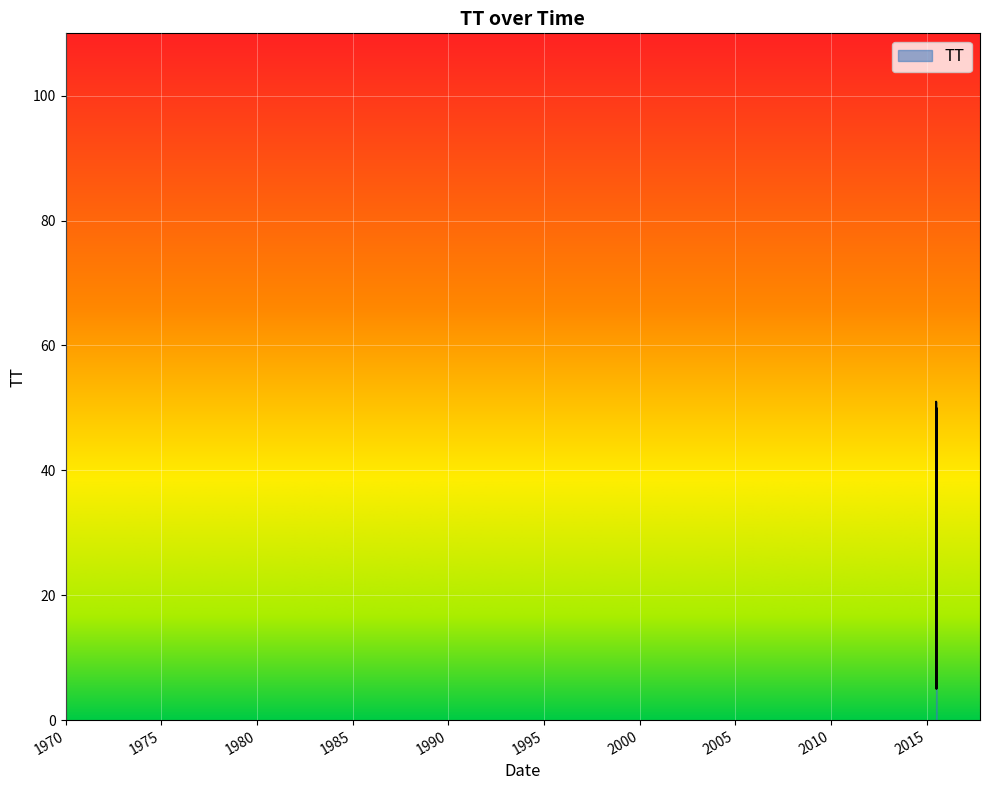

What is the maximum value shown in the chart?

51